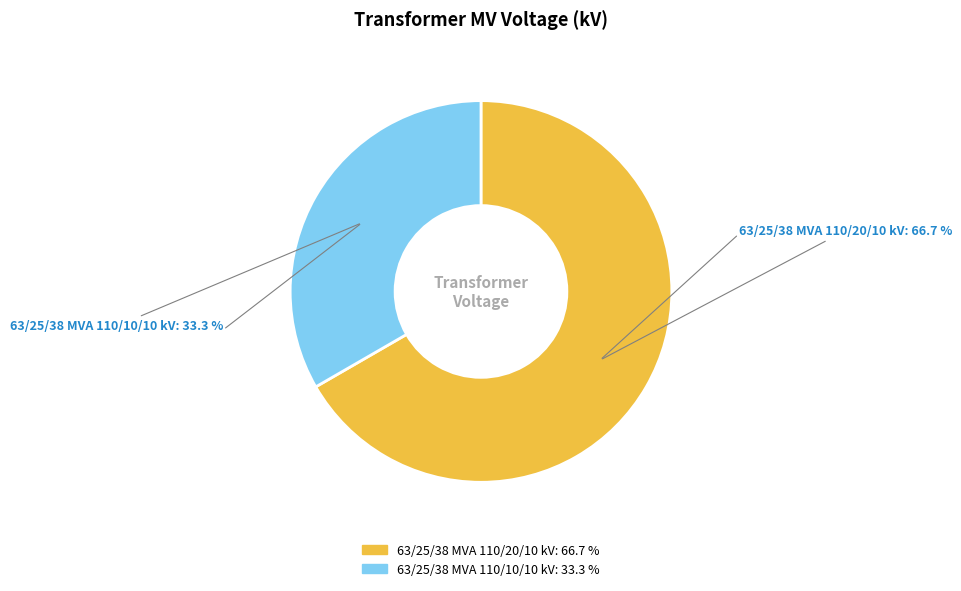

Rank the categories by value from lowest to highest.

63/25/38 MVA 110/10/10 kV, 63/25/38 MVA 110/20/10 kV